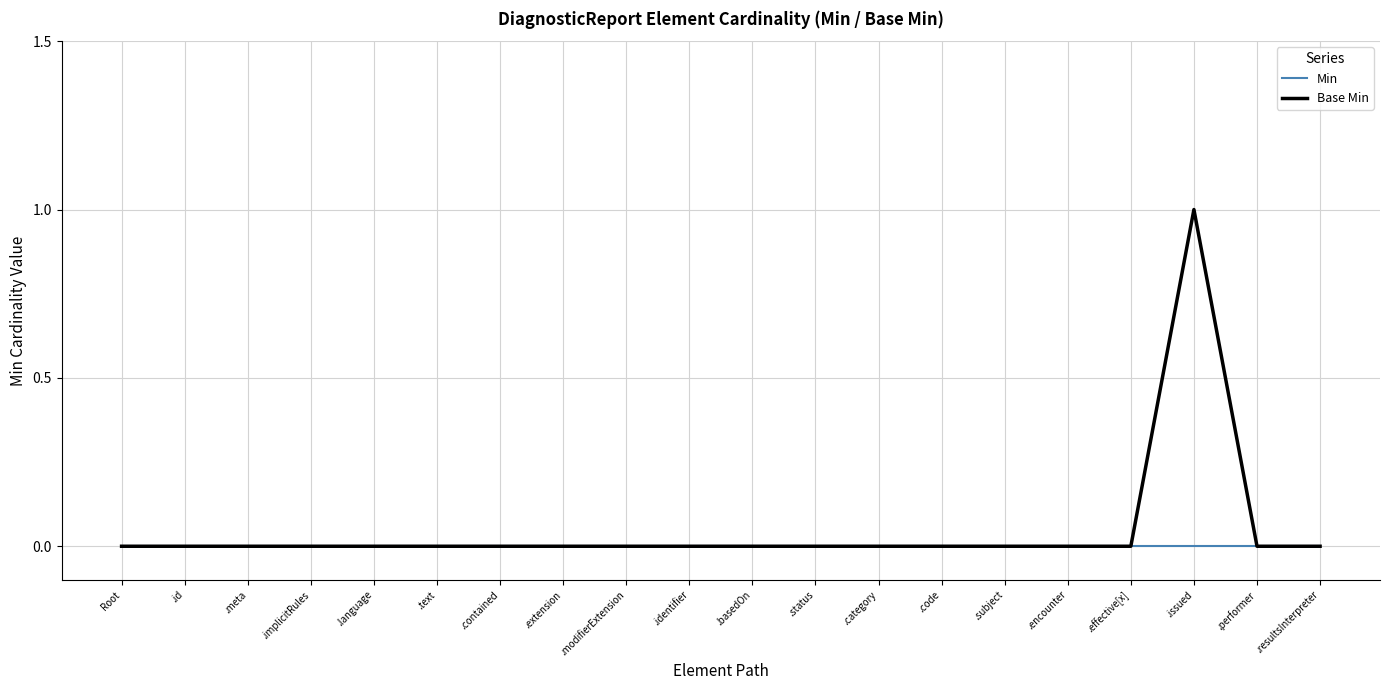

What position from the left is .identifier?

10